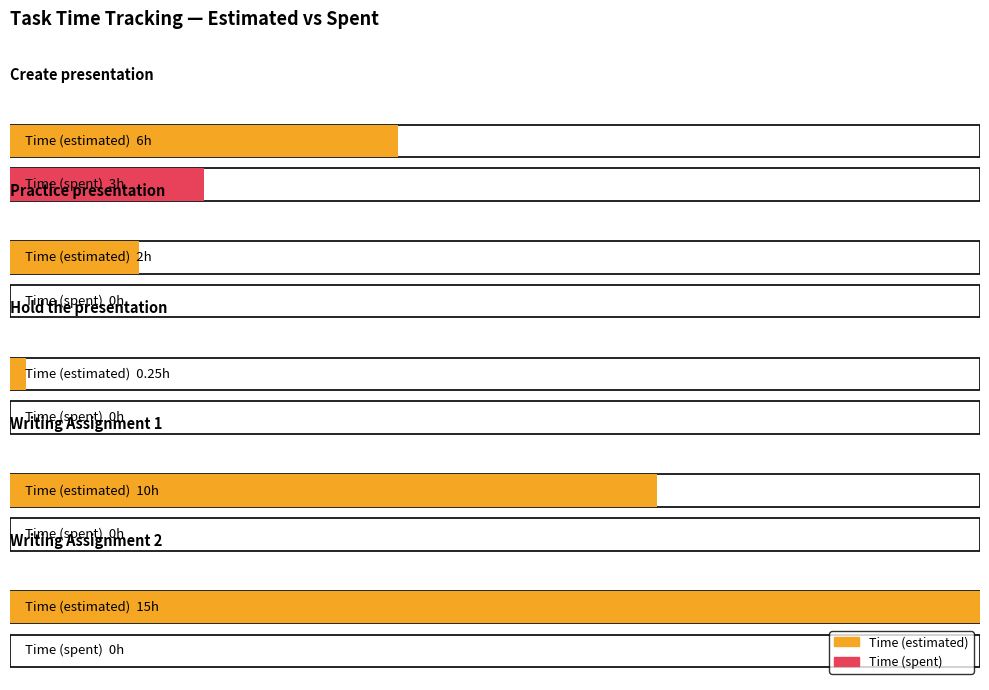

How many data points does each series have?

5